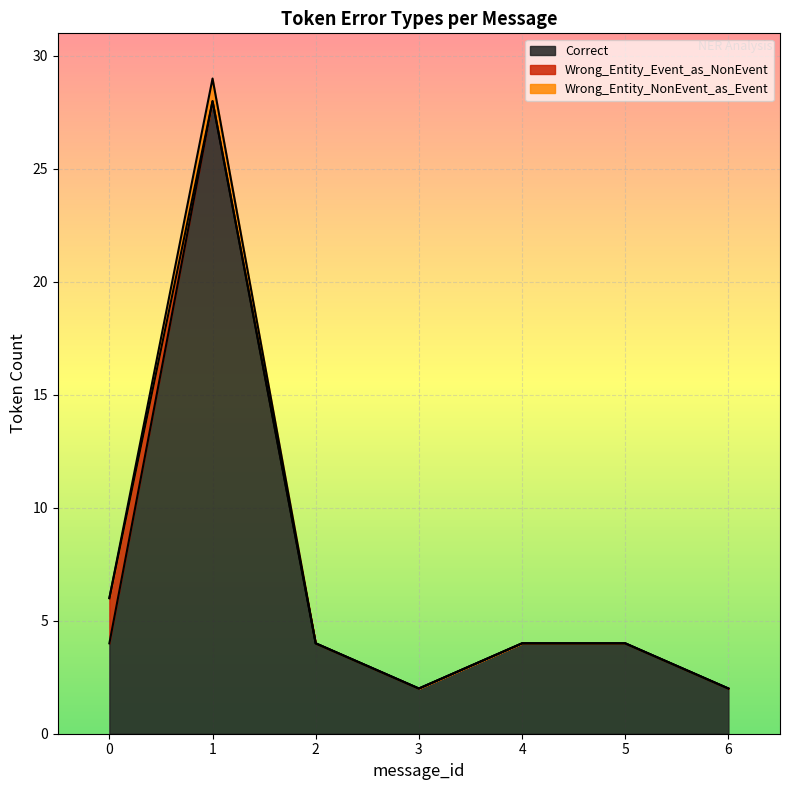

The value of Correct at 3 is 1. True or false?

False